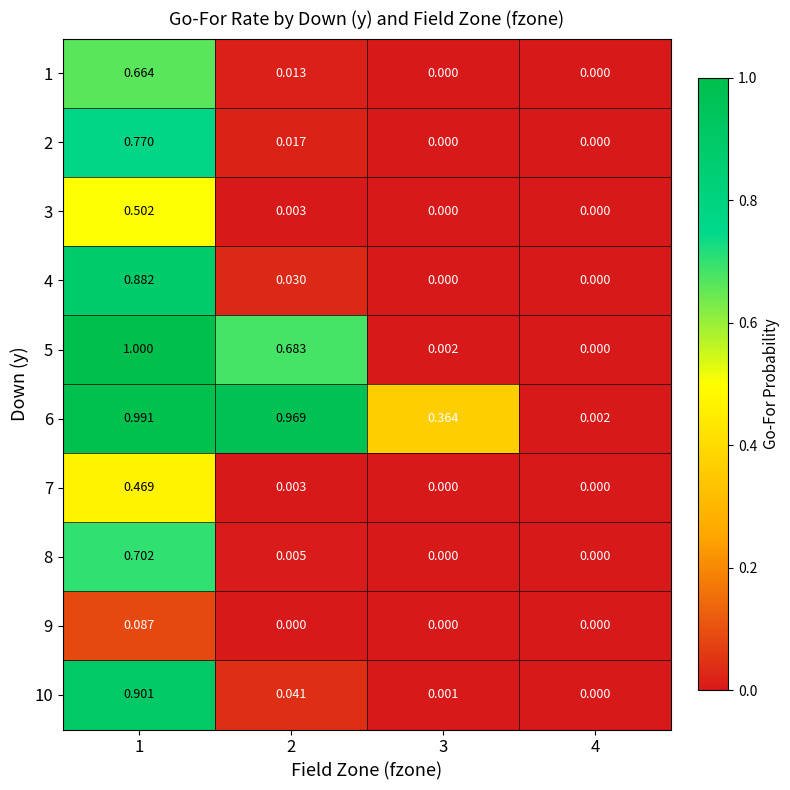

How many data points does each series have?

4